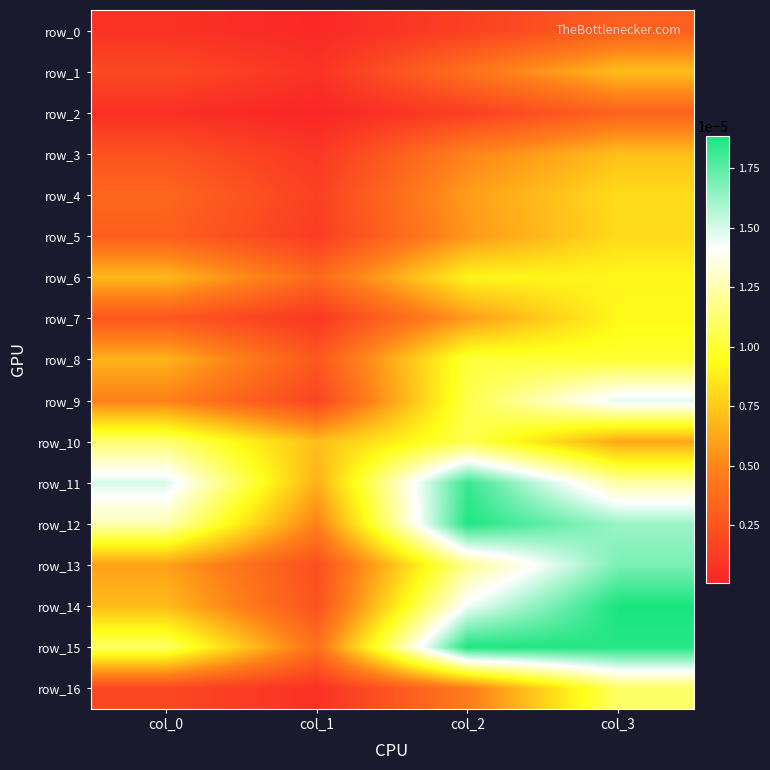

Rank the series at col_1 from highest to lowest value.

row_10, row_11, row_12, row_15, row_6, row_8, row_14, row_13, row_9, row_4, row_5, row_3, row_7, row_1, row_16, row_0, row_2